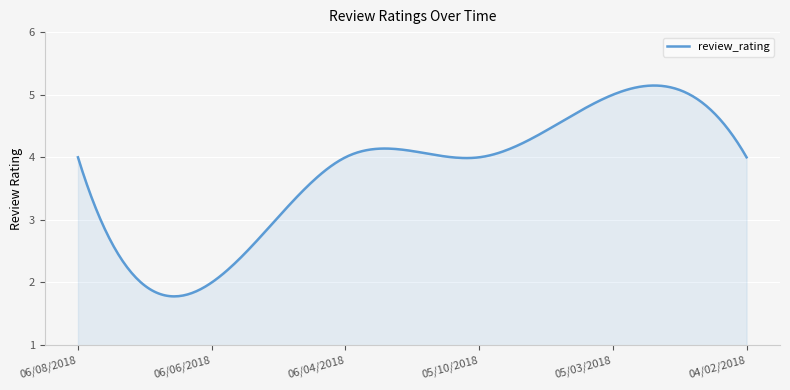

What is the minimum value shown in the chart?

1.8